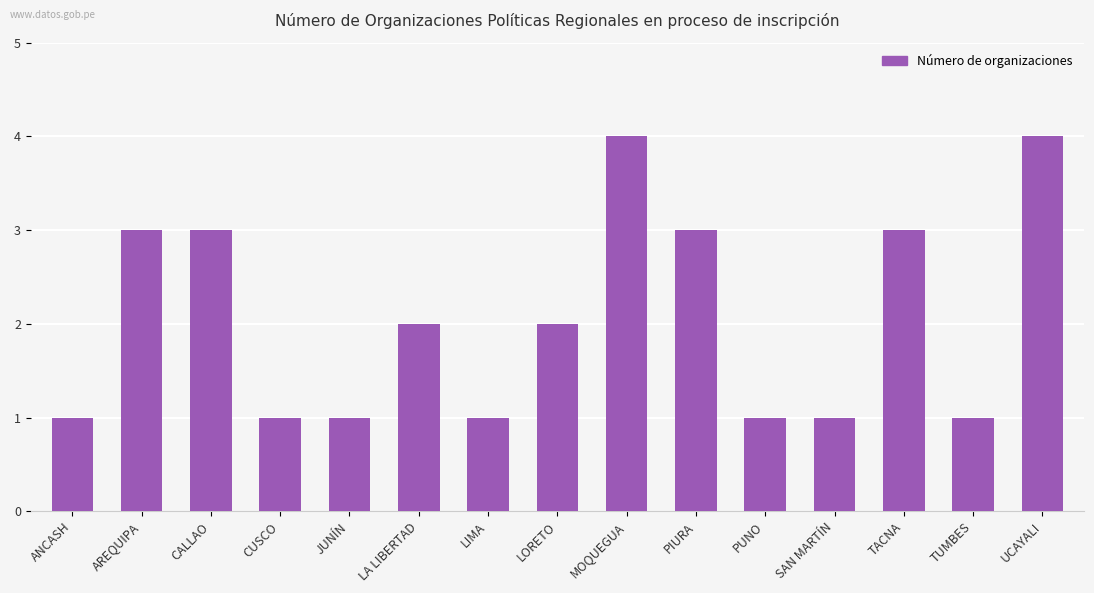

What is the maximum value shown in the chart?

4